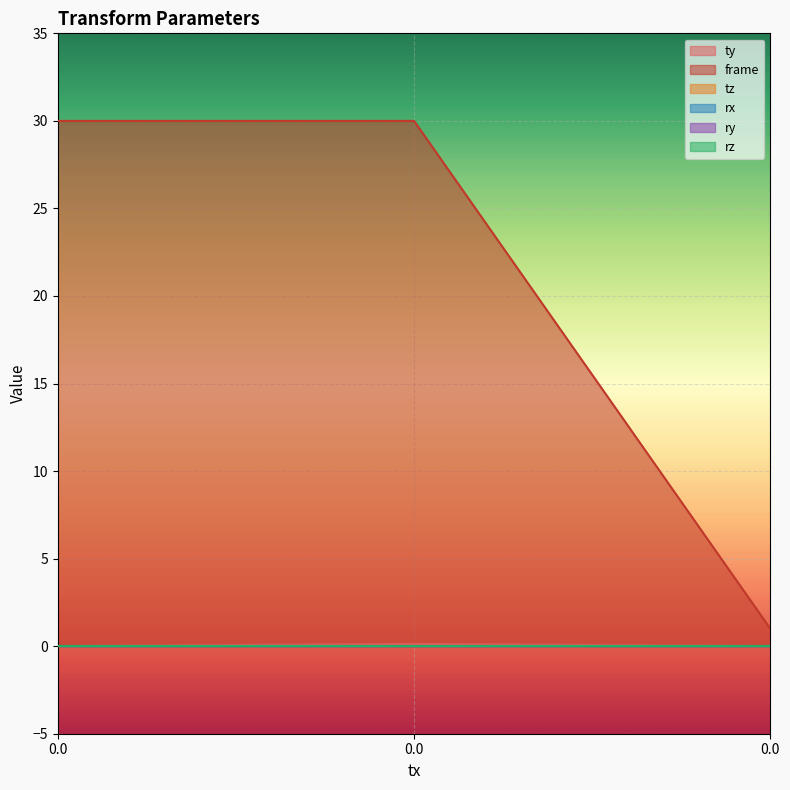

How many lines are shown in the chart?

6